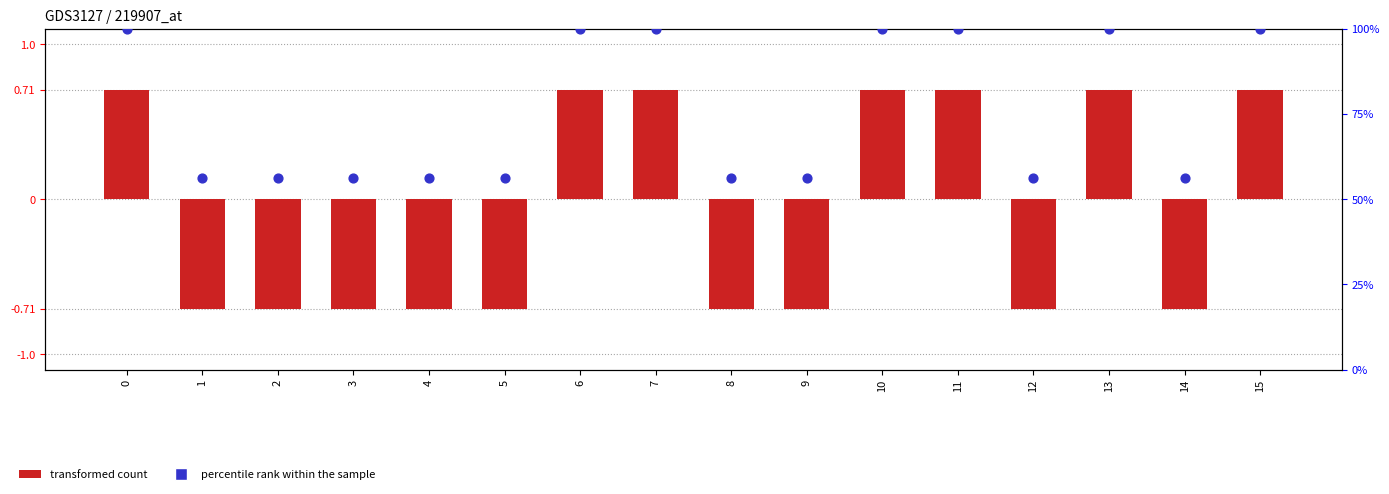

Which series contains the lowest Y value?

transformed count